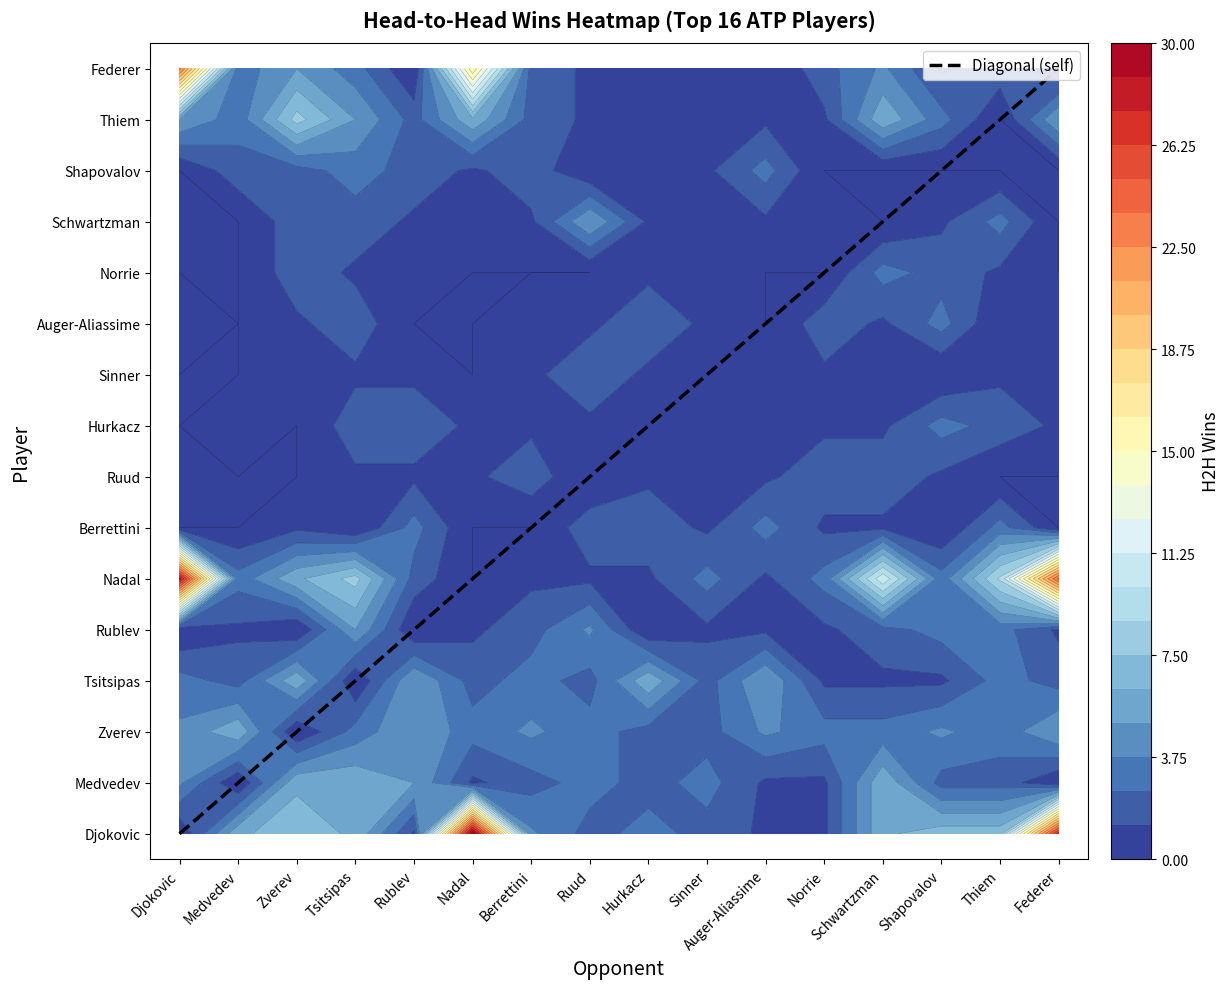

At which category is the sum across all series the highest?

Novak Djokovic